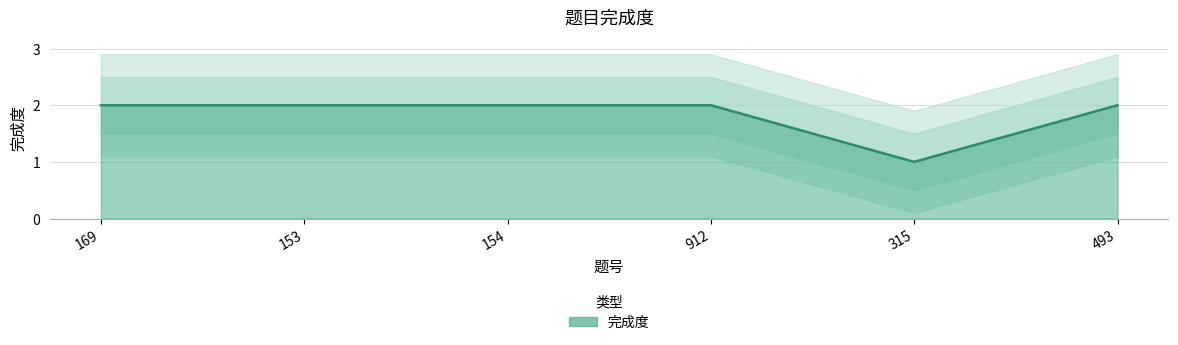

True or false: the data shows 2 at 493.

True